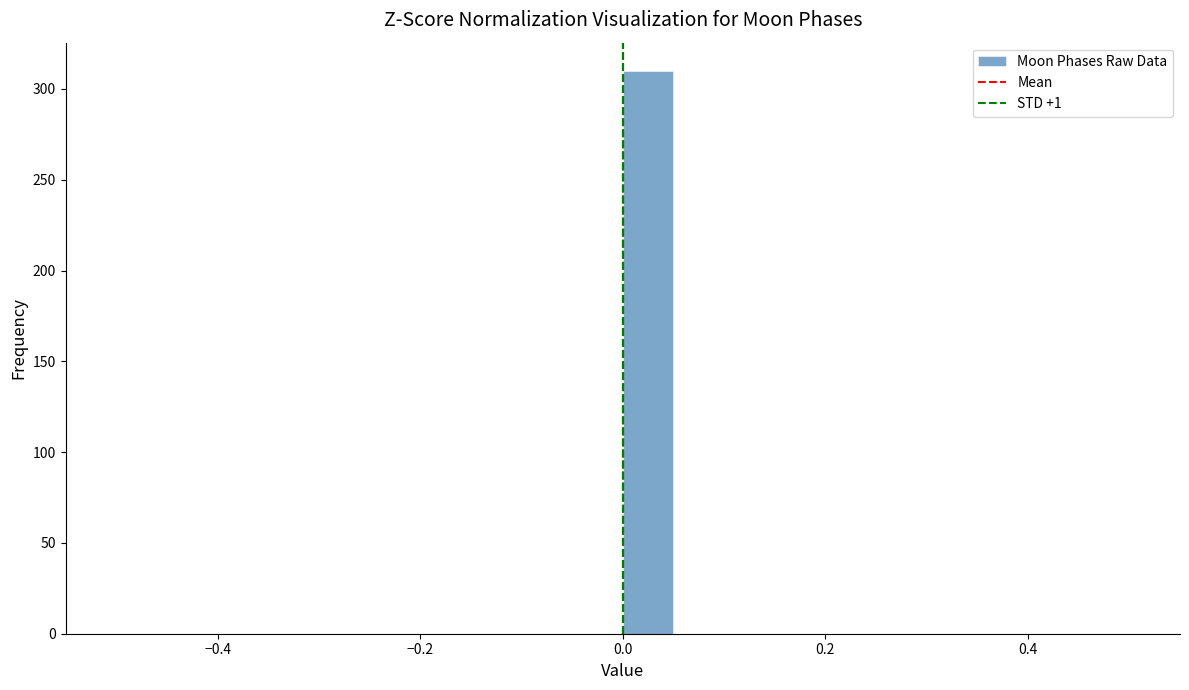

Around what value on the x-axis is the tallest bar? Give the approximate position of its centre, as read against the axis.

0.02